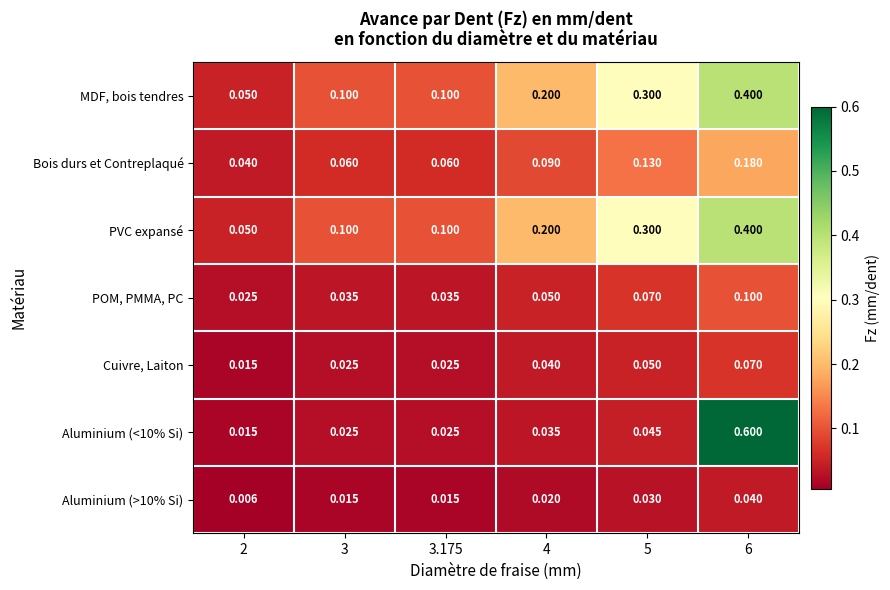

Count the number of data series in this chart.

7